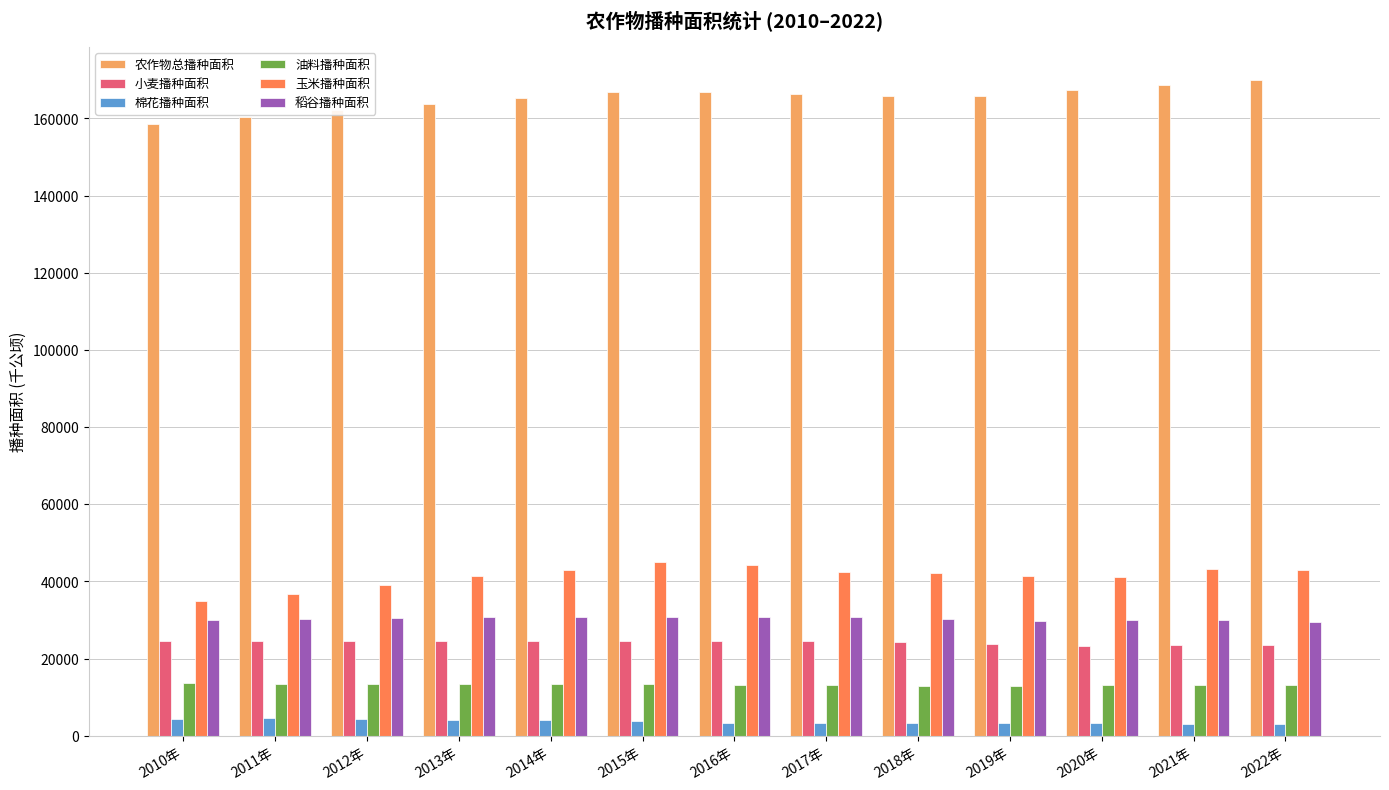

Which series changed the most between 2010年 and 2015年?

玉米播种面积